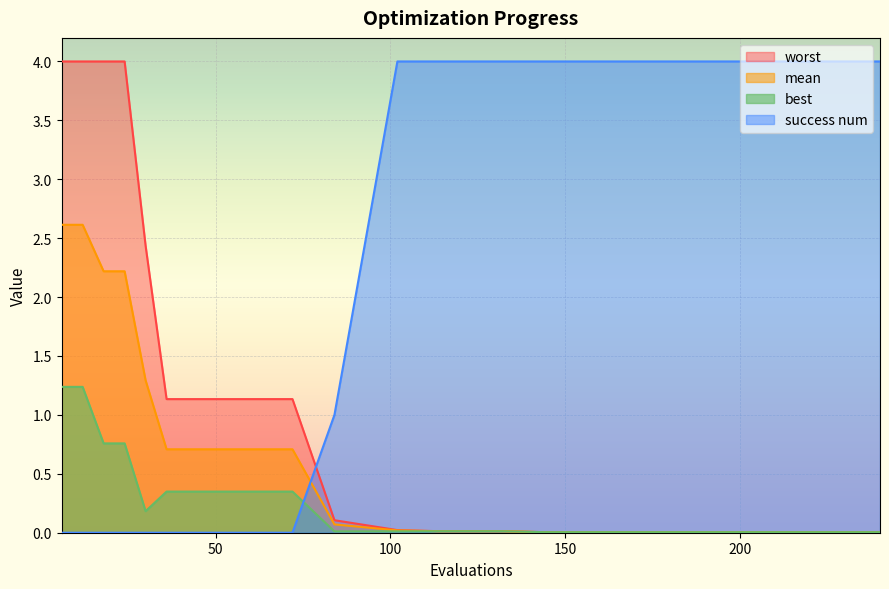

Reading left to right, transcribe all the data shown in this chart.

mean: 2.6	2.6	2.2	2.2	1.3	0.7	0.7	0.7	0.7	0.1	0.0	0.0	0.0	0.0	0.0	0.0	0.0	0.0
best: 1.2	1.2	0.8	0.8	0.2	0.3	0.3	0.3	0.3	0.0	0.0	0.0	0.0	0.0	0.0	0.0	0.0	0.0
worst: 4.0	4.0	4.0	4.0	2.4	1.1	1.1	1.1	1.1	0.1	0.0	0.0	0.0	0.0	0.0	0.0	0.0	0.0
success num: 0.0	0.0	0.0	0.0	0.0	0.0	0.0	0.0	0.0	1.0	4.0	4.0	4.0	4.0	4.0	4.0	4.0	4.0